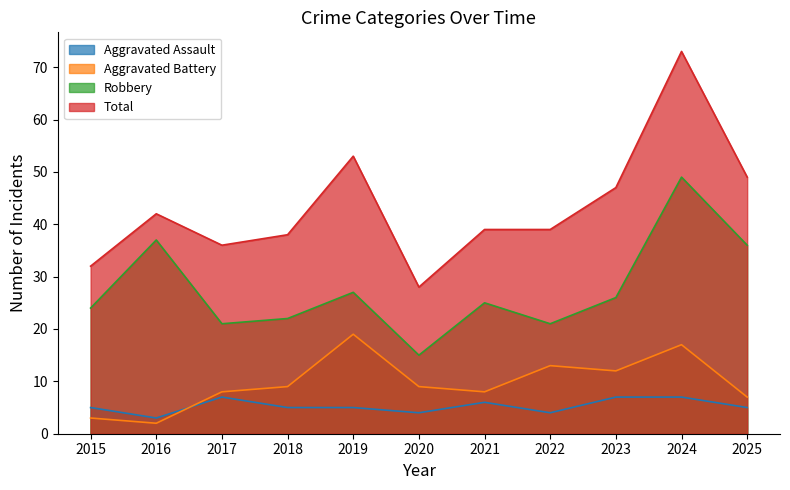

True or false: Aggravated Battery and Robbery cross at least once.

False